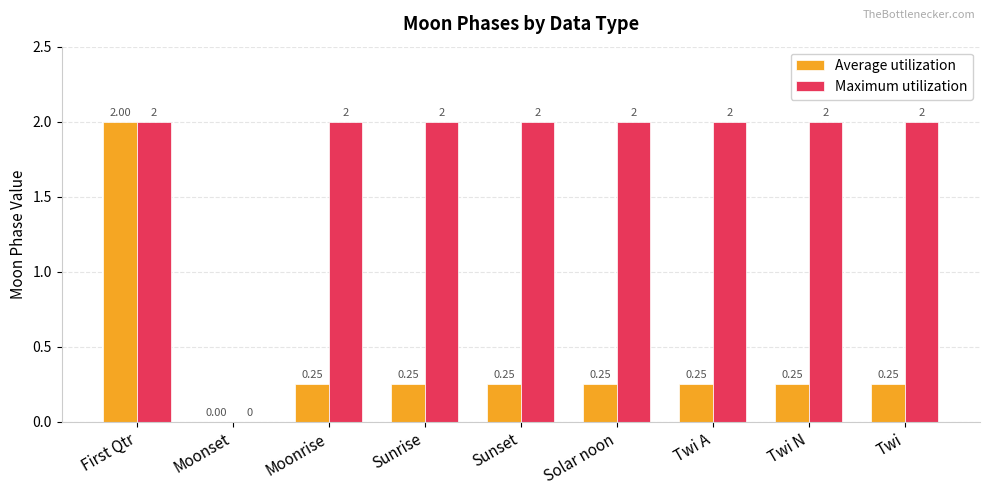

Which series changed the most between Moonset and Sunset?

Maximum utilization